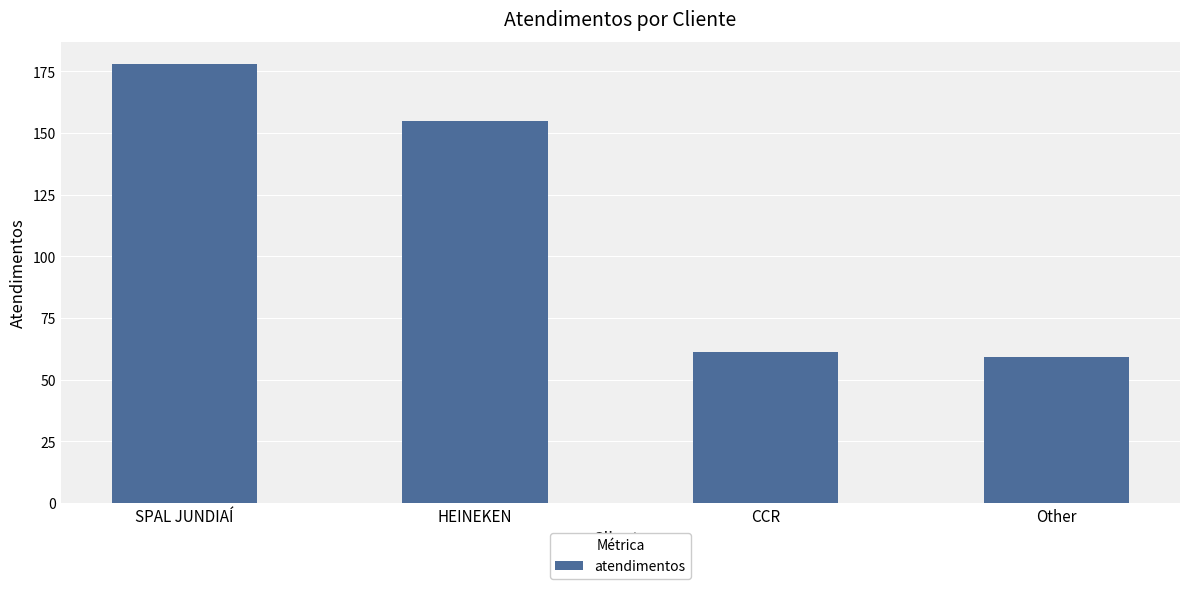

True or false: the data shows 59 at Other.

True